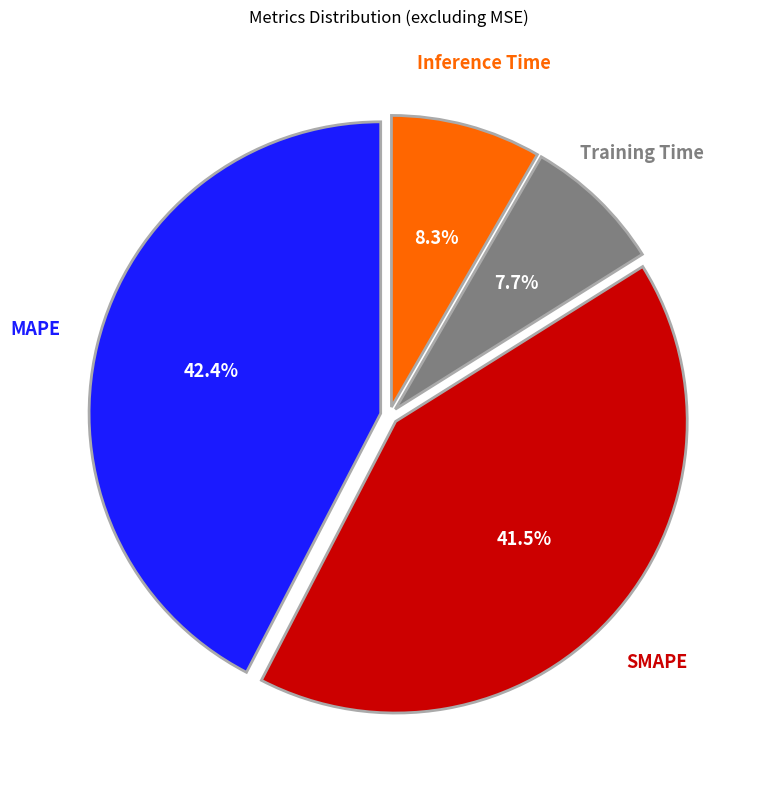

To the nearest percent, what is the difference between the largest and smallest slice percentages?

35%